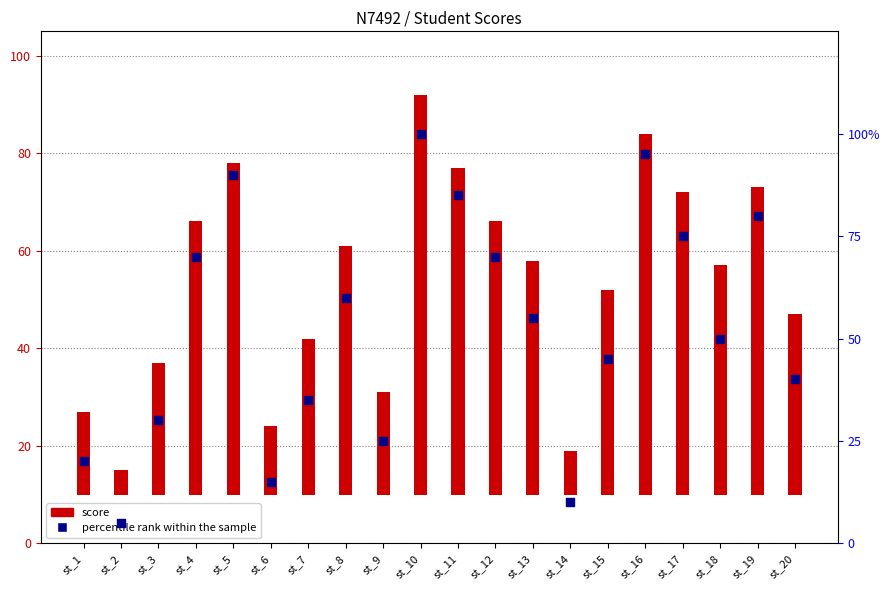

At how many categories does at least one series exceed 45?

11